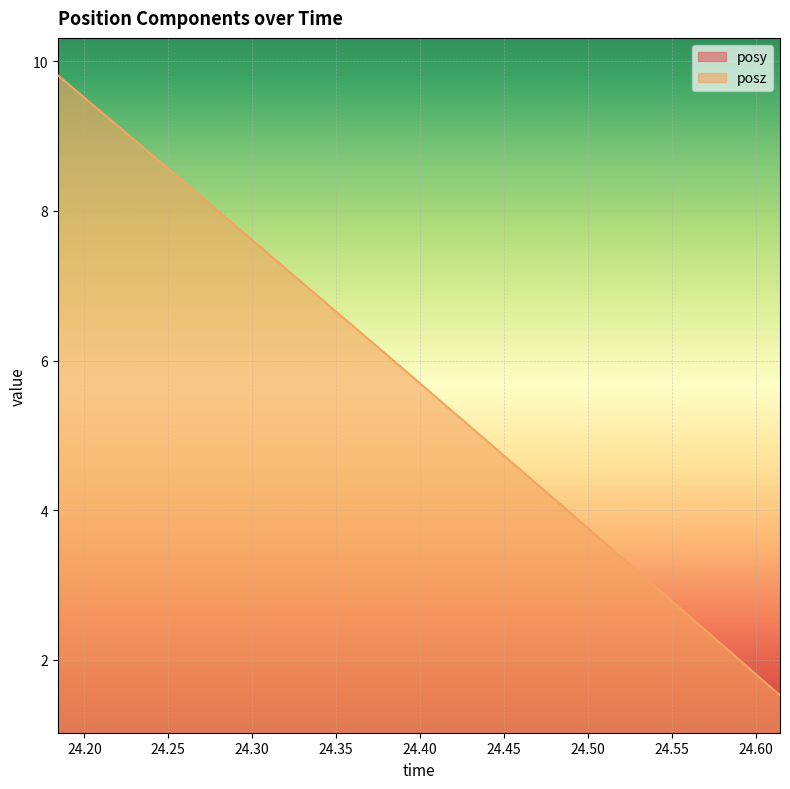

What is the maximum value for posz?

9.8